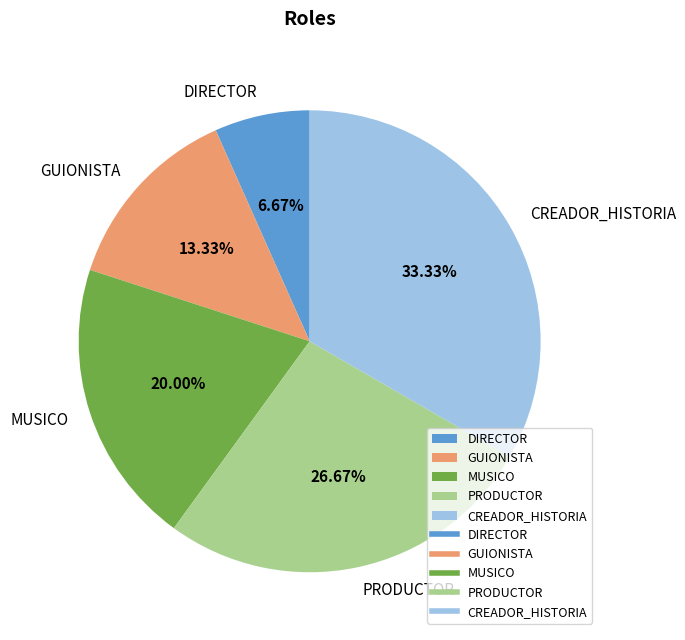

How many segments does this pie chart have?

5